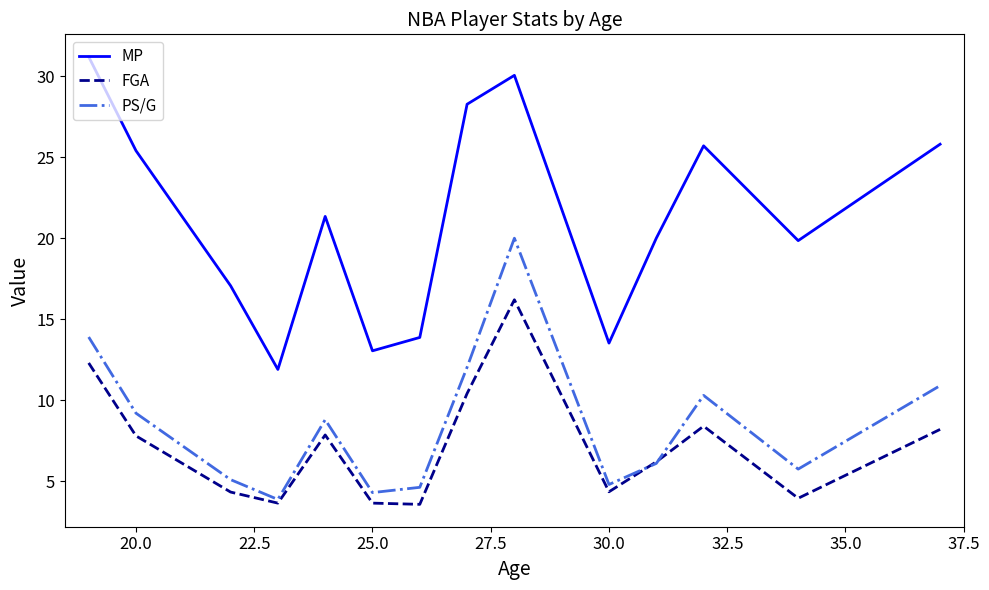

Rank the series by their maximum value, from highest to lowest.

MP, PS/G, FGA